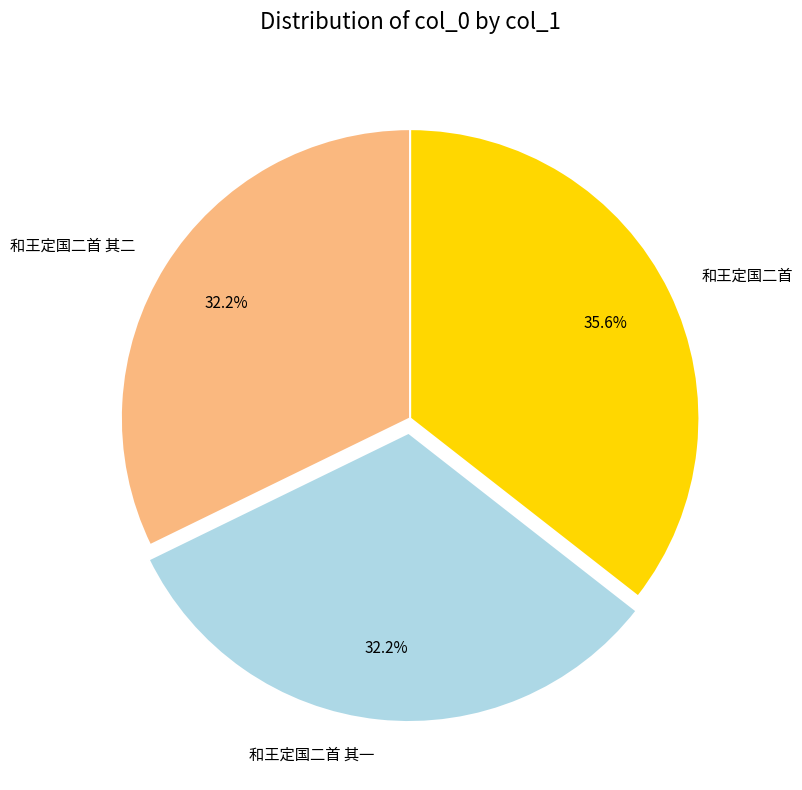

Is there any slice that represents more than half of the pie?

No